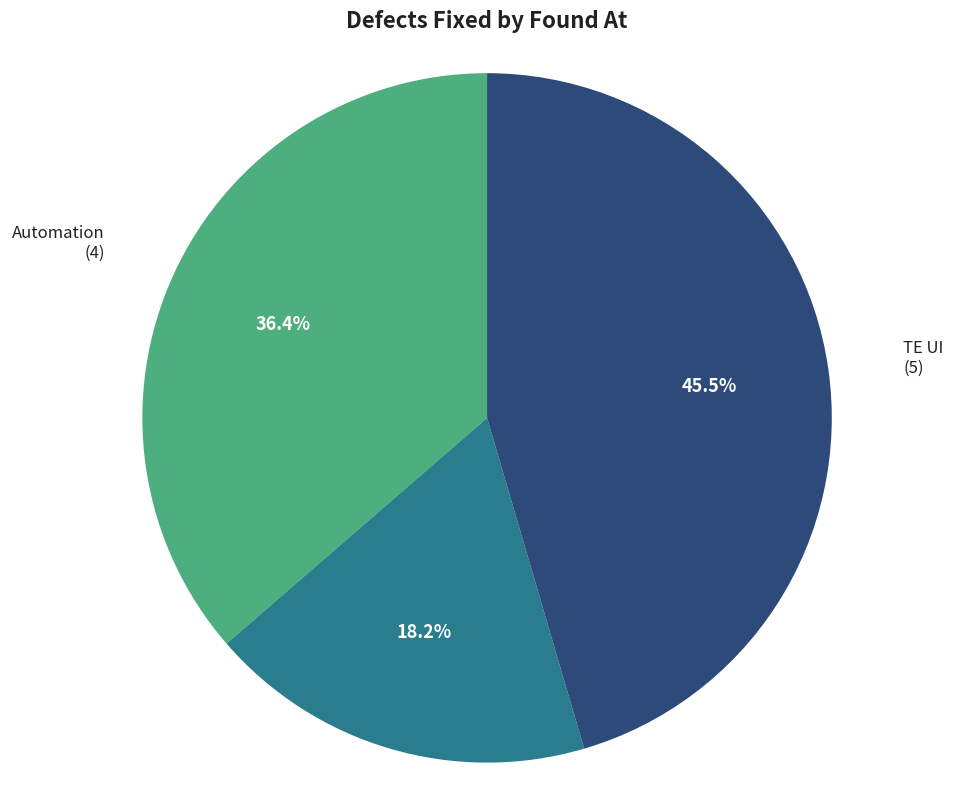

Rank the categories by value from highest to lowest.

TE UI, Automation, Installation